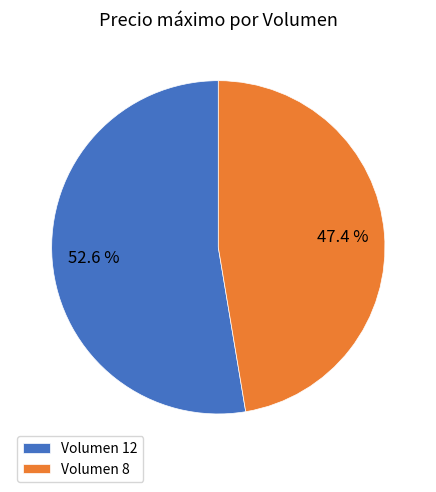

Which has a higher value, Volumen 8 or Volumen 12?

Volumen 12